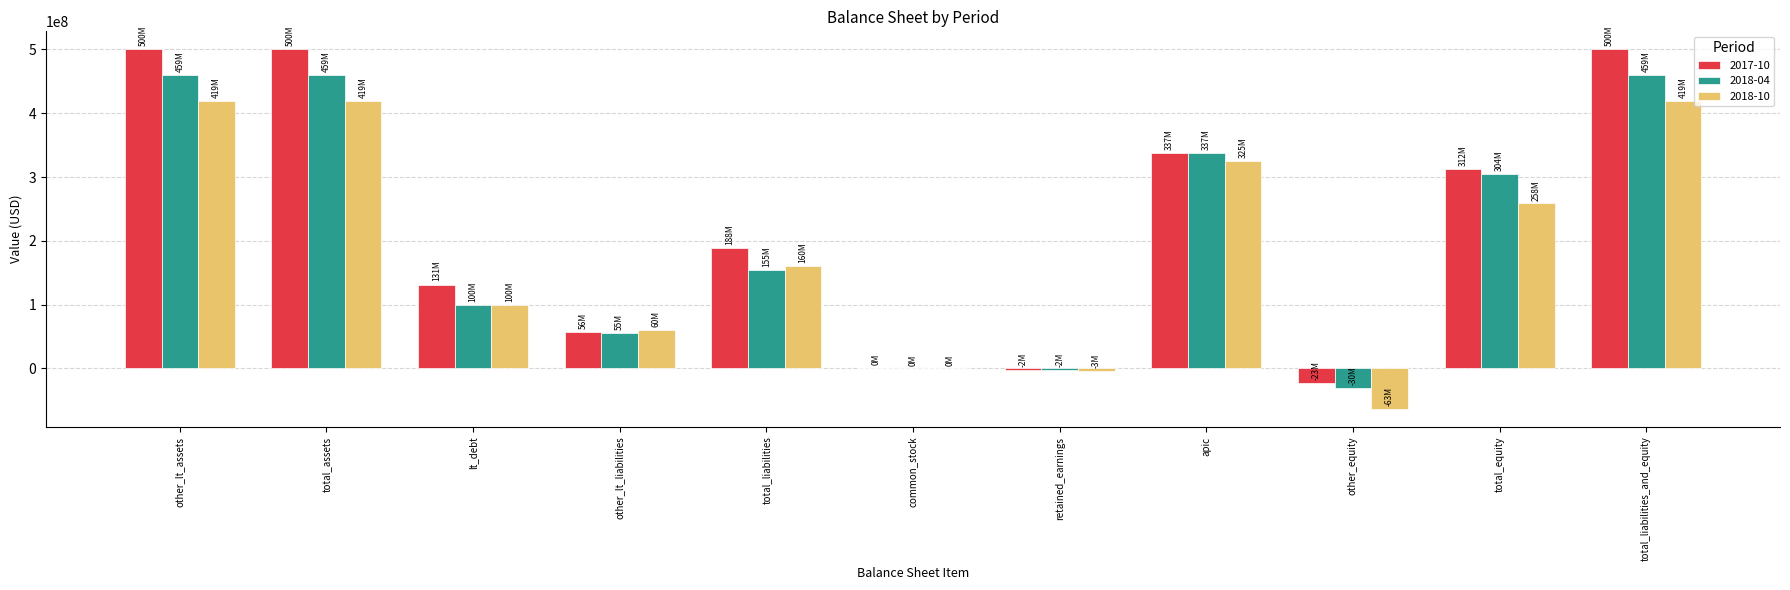

True or false: 2018-10 has a value of 149221966 at lt_debt.

False